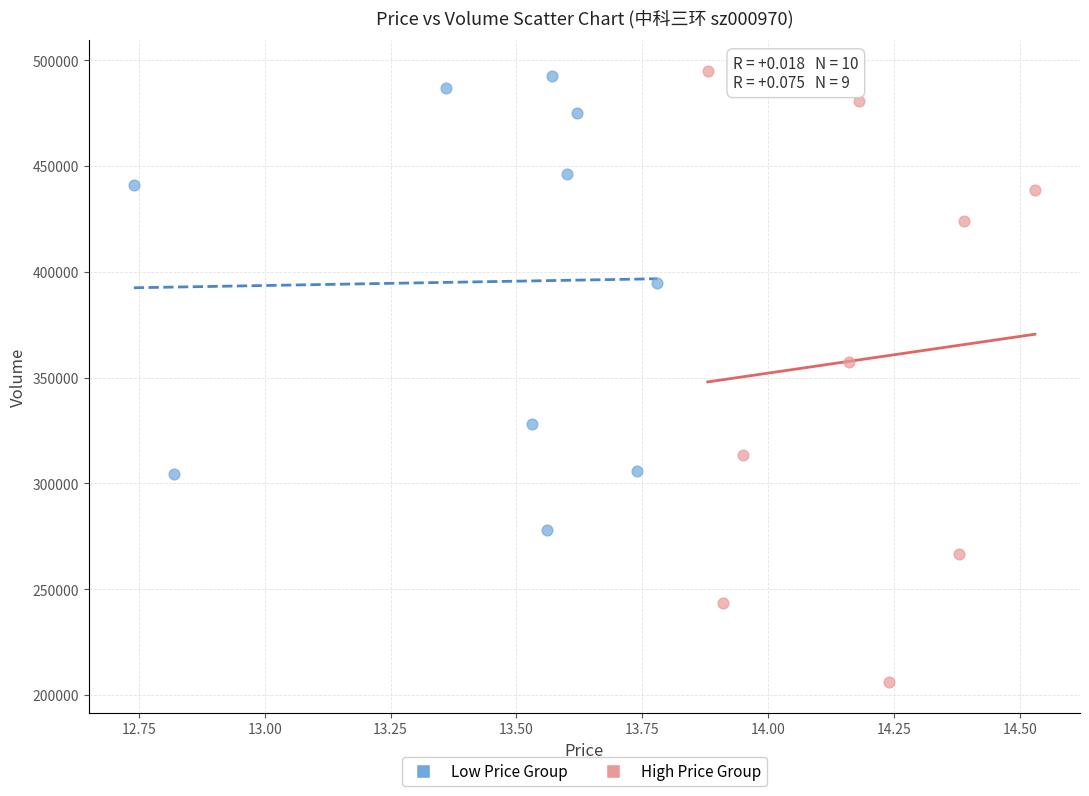

Which series has the largest Y range (max minus min)?

High Price Group